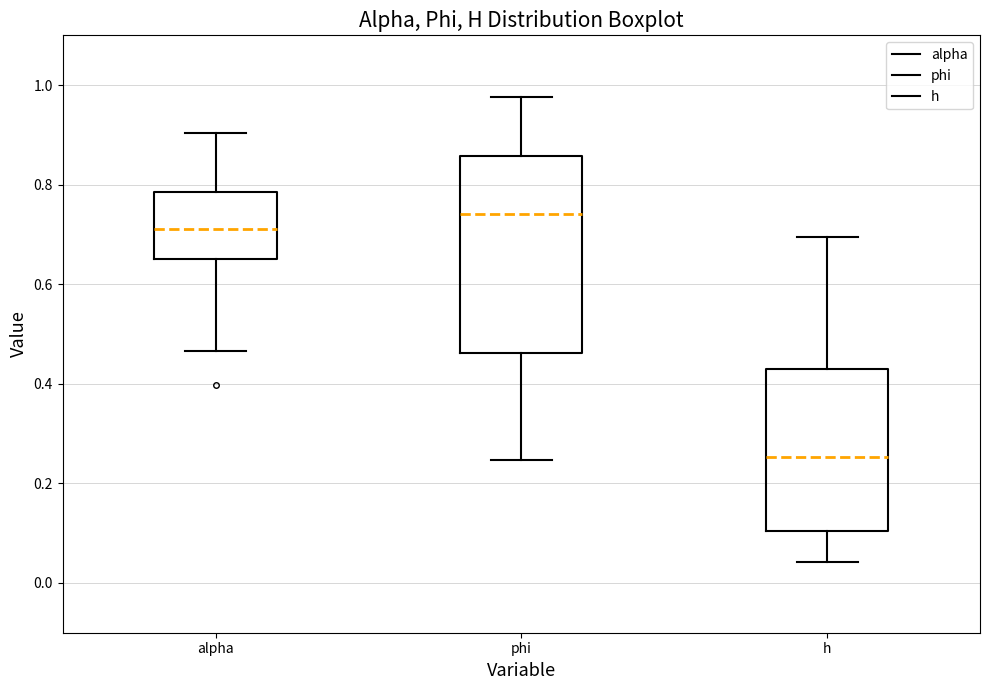

Reading left to right, read every box against the y-axis: the position of its median line, the range the box covers, and the ends of its whiskers. The values are not printed on the chart, so give them approximately, as read against the axis.

alpha: median 0.72, box 0.66 to 0.78, whiskers 0.46 to 0.90
phi: median 0.74, box 0.46 to 0.86, whiskers 0.24 to 0.98
h: median 0.26, box 0.10 to 0.42, whiskers 0.04 to 0.70